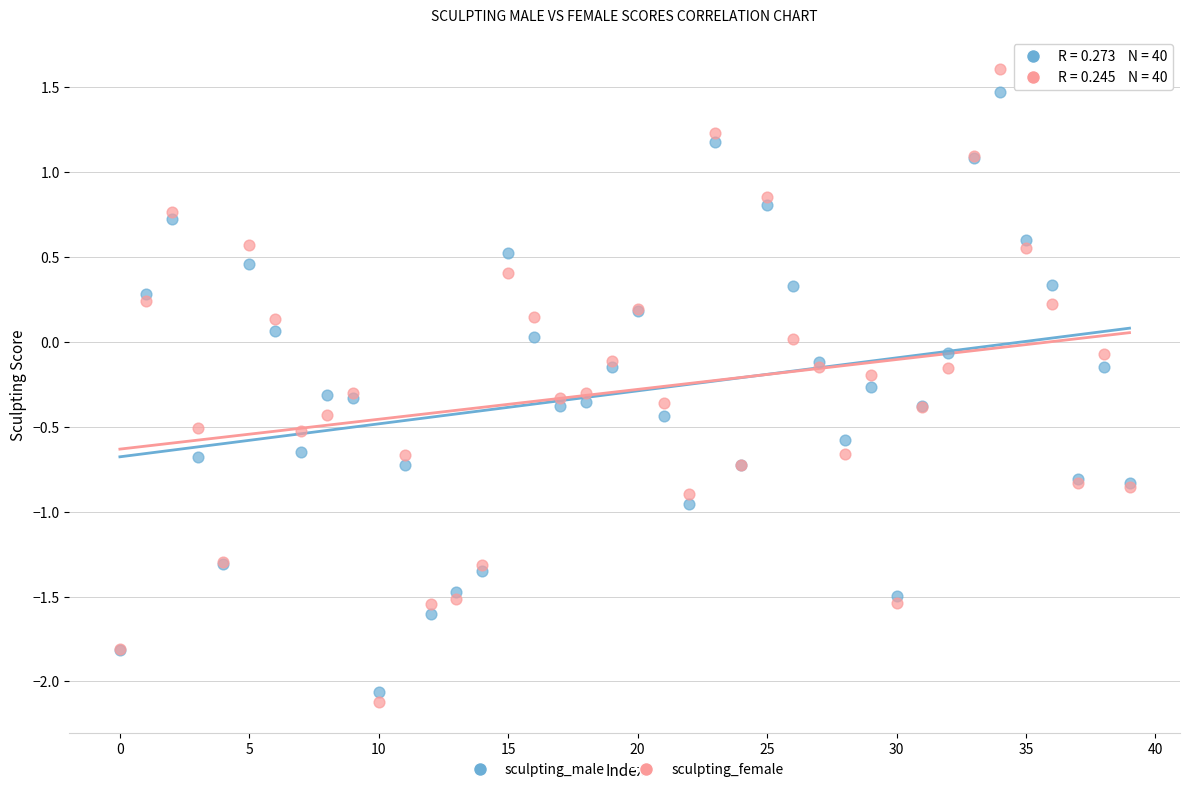

Which series contains the highest Y value?

sculpting_female